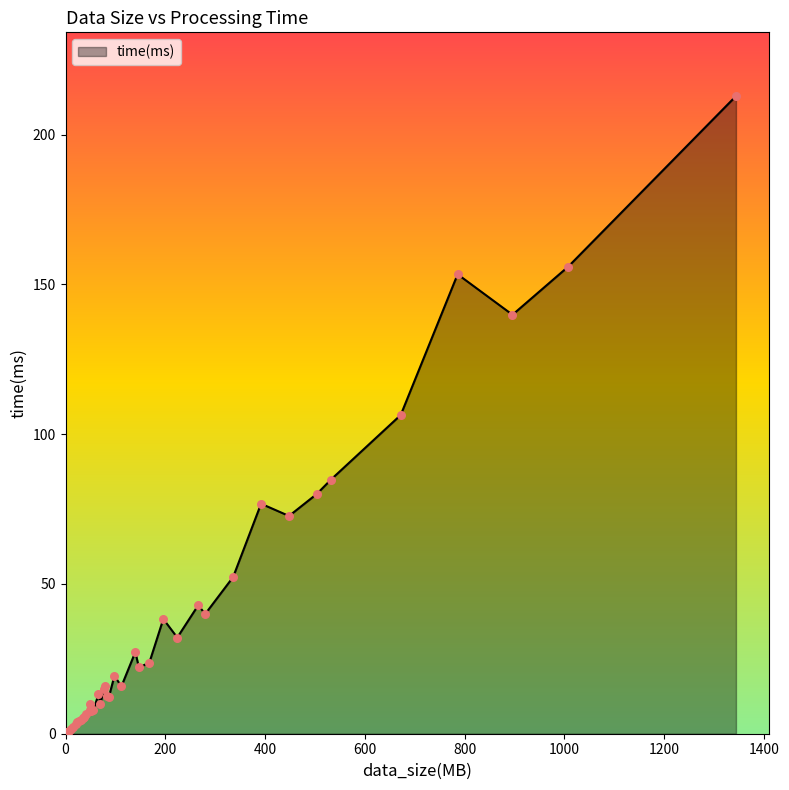

What is the difference between the maximum and minimum values?

212.3